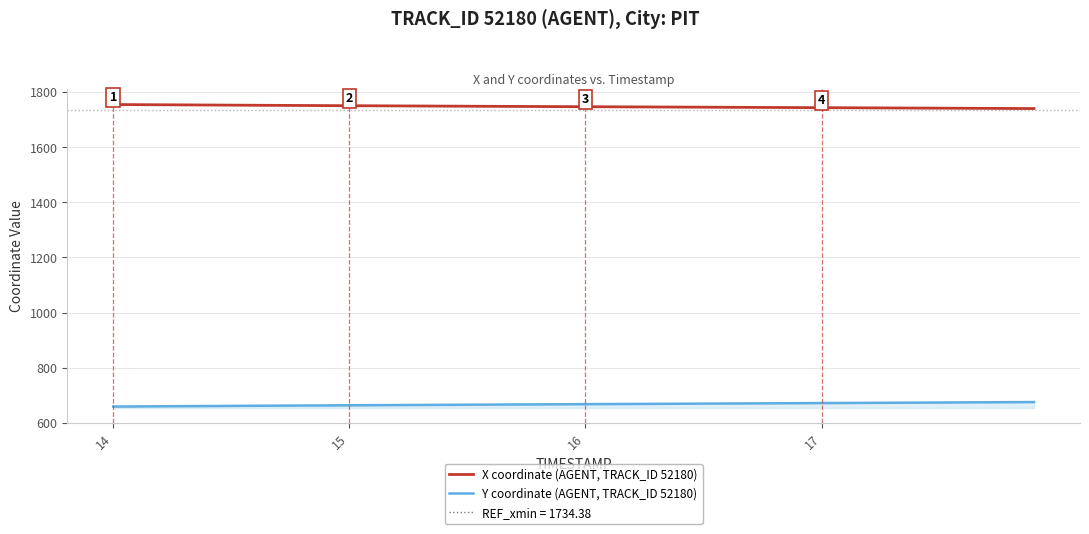

What is the label of the 25th point from the right?

15